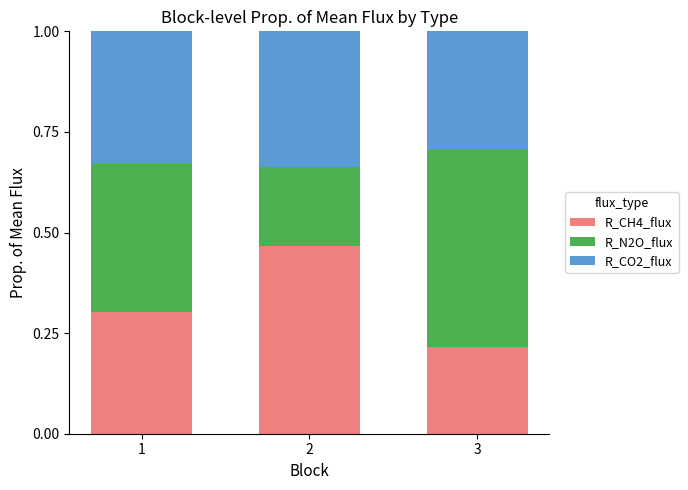

List the labels in order of R_CH4_flux value, largest first.

2, 1, 3